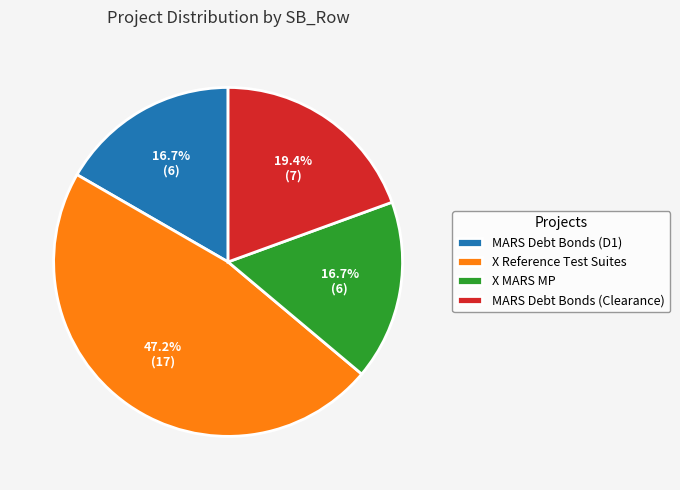

What is the largest slice in the pie chart?

X Reference Test Suites